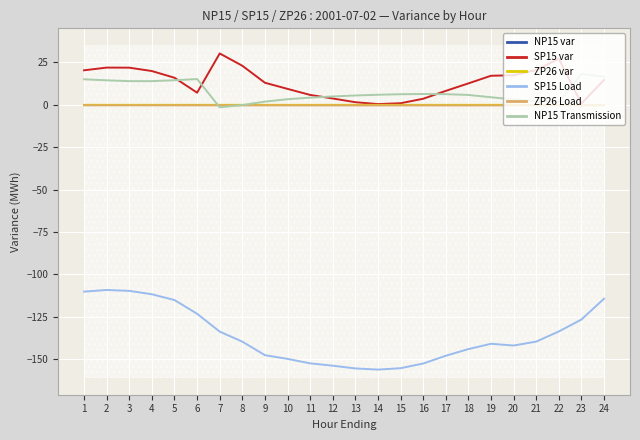

What is the maximum value shown in the chart?

30.3